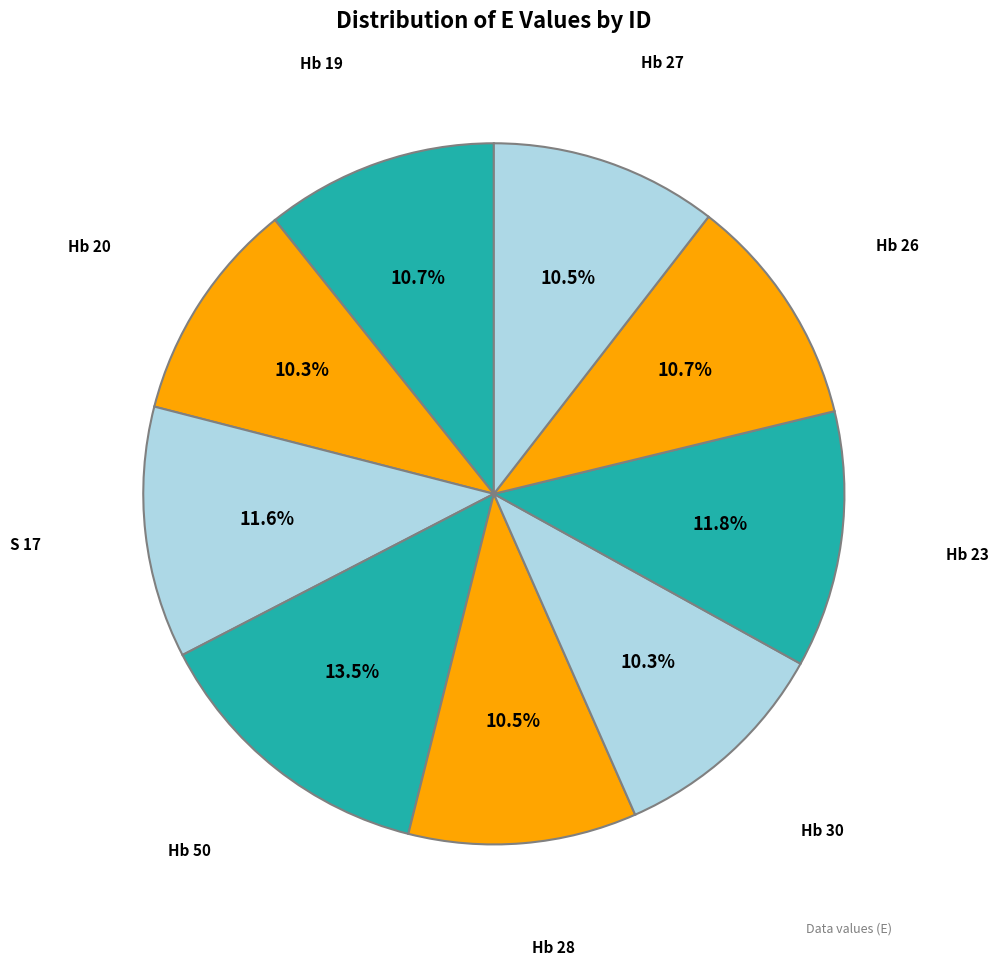

To the nearest percent, what is the difference between the largest and smallest slice percentages?

3%